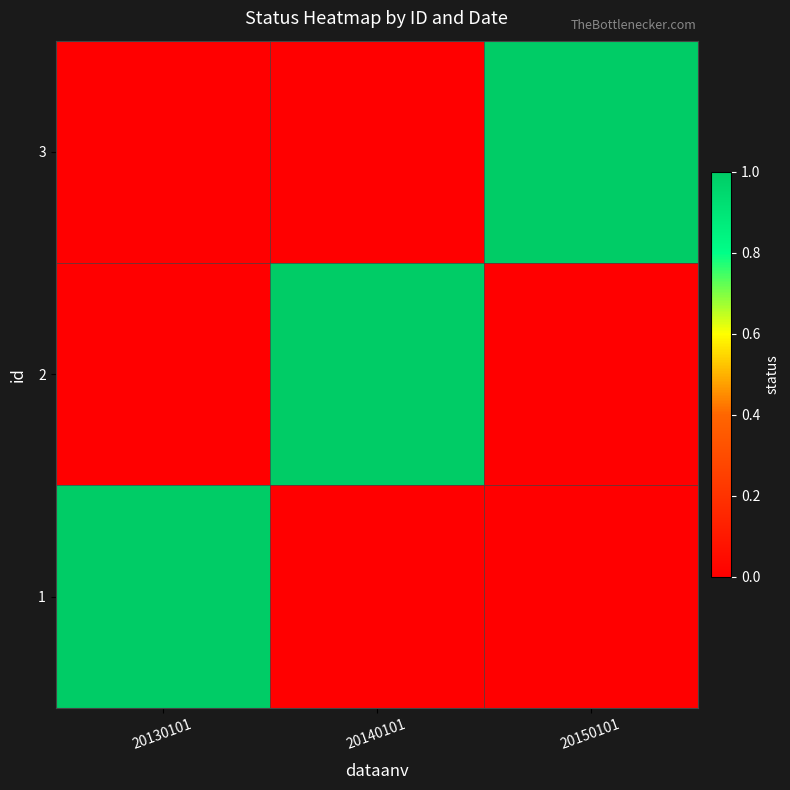

Rank the categories by value from highest to lowest.

20150101, 20130101, 20140101